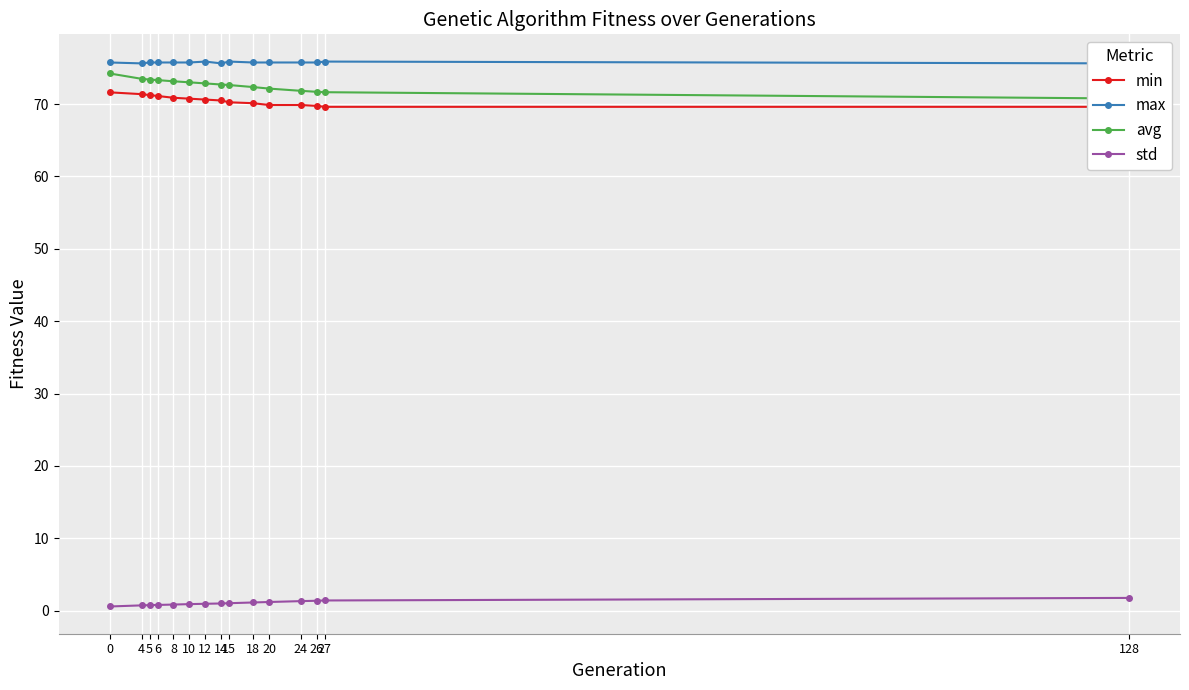

What is the average value of the max series?

75.7